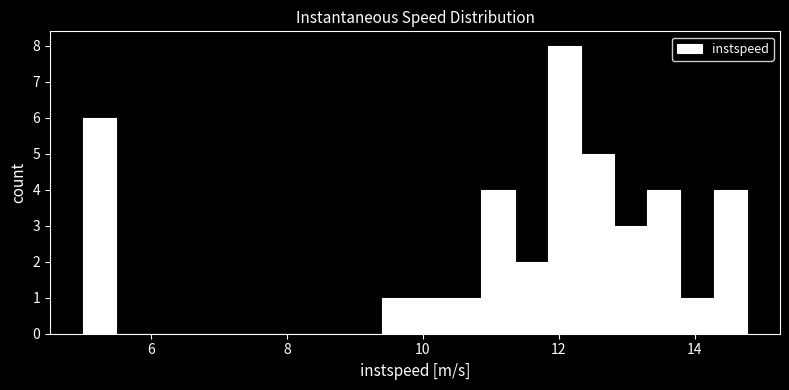

Around what value on the x-axis is the tallest bar? Give the approximate position of its centre, as read against the axis.

12.0